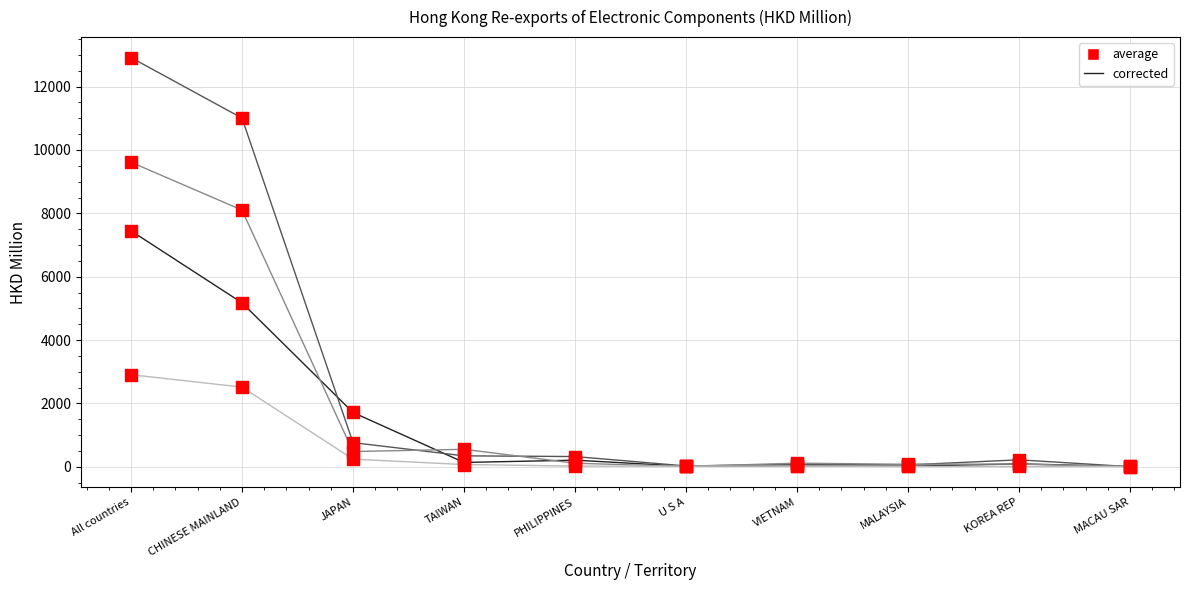

Which category has the highest value across all series?

All countries